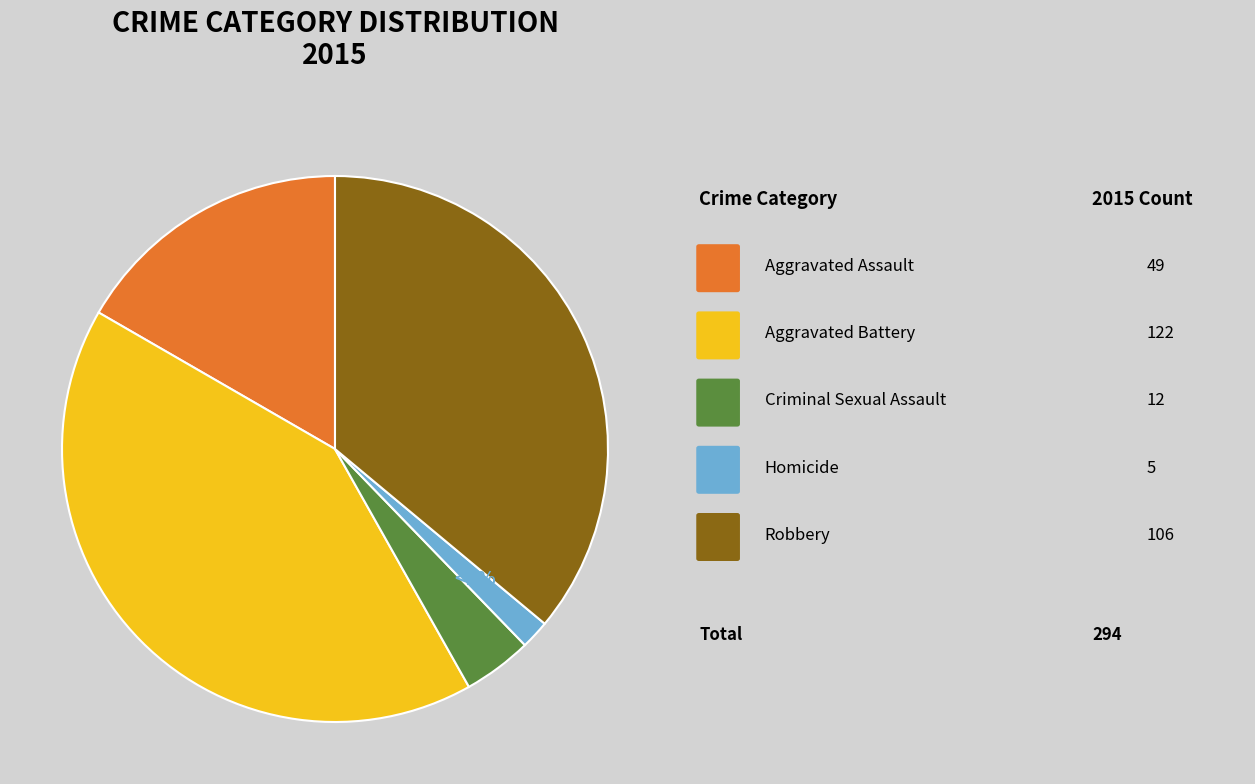

To the nearest percent, what is the average slice percentage?

20%